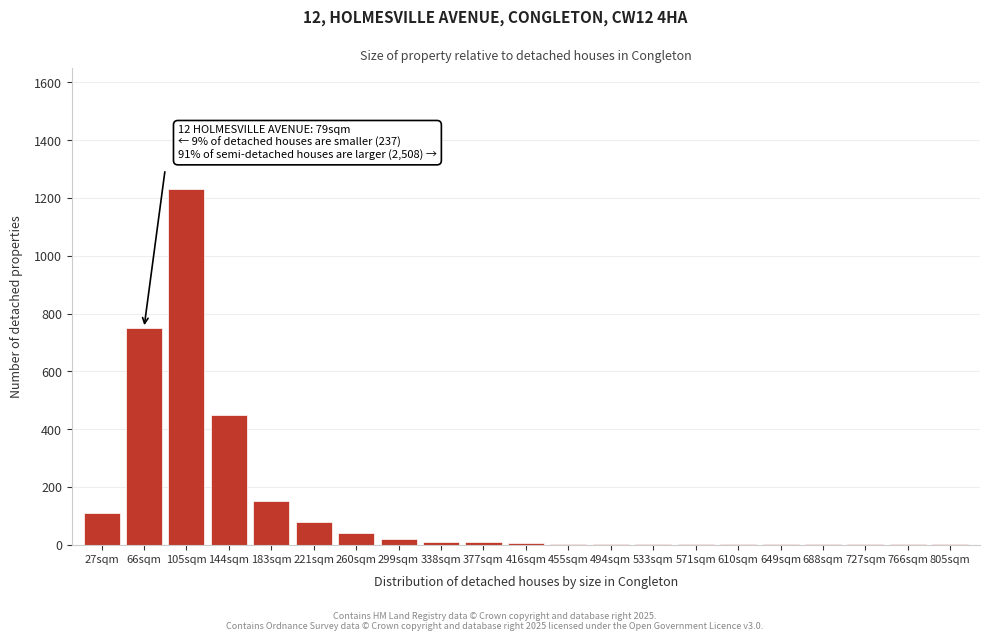

At which category does the chart reach its peak across all series?

105sqm